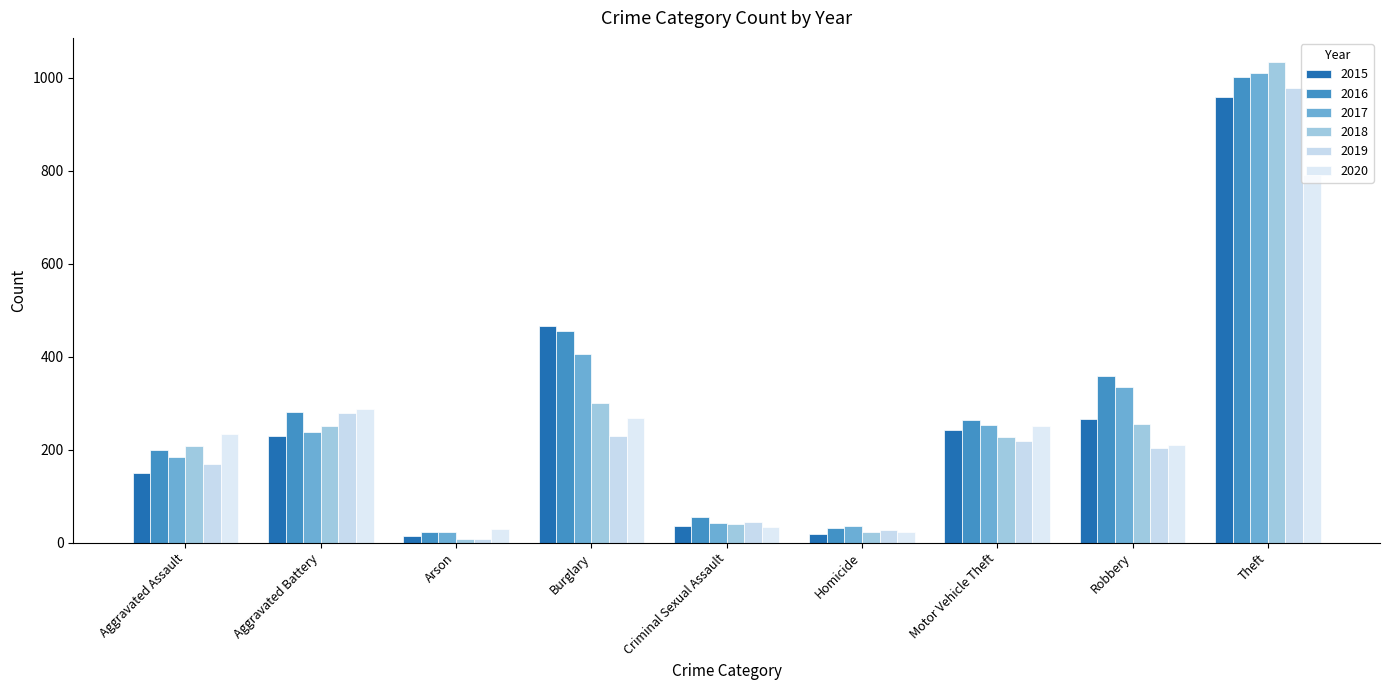

Reading left to right, transcribe all the data shown in this chart.

2015: 150	230	15	467	35	19	243	266	958
2016: 199	282	23	455	55	32	263	359	1002
2017: 184	237	22	406	43	35	252	334	1011
2018: 208	251	8	301	41	22	228	256	1034
2019: 170	279	8	230	44	27	218	204	978
2020: 234	287	30	269	34	22	250	210	790